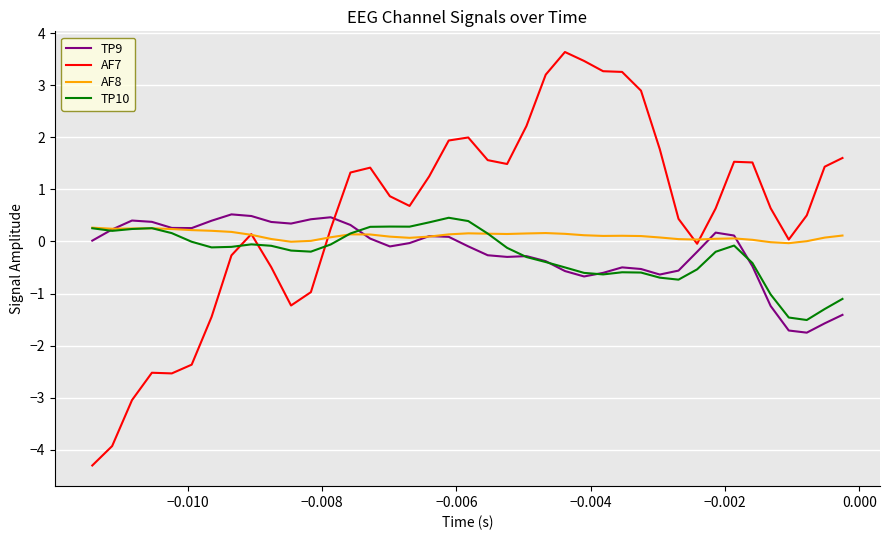

Is this an area chart (filled region under the line)?

No